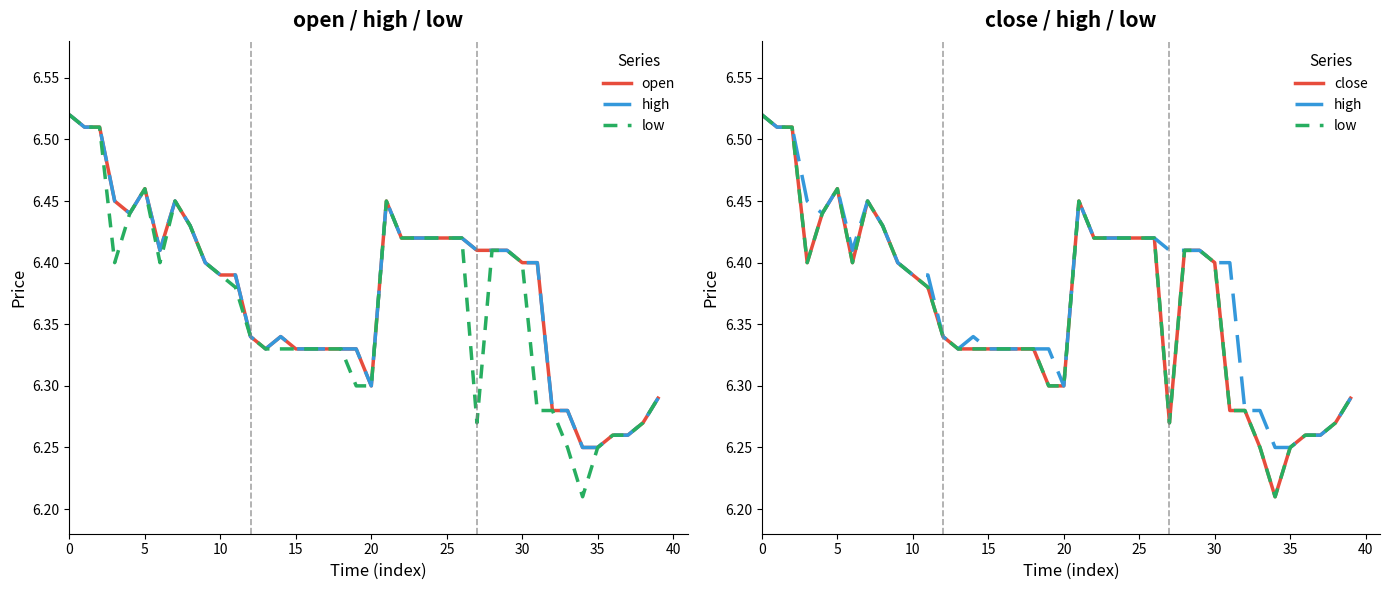

Is this an area chart (filled region under the line)?

No